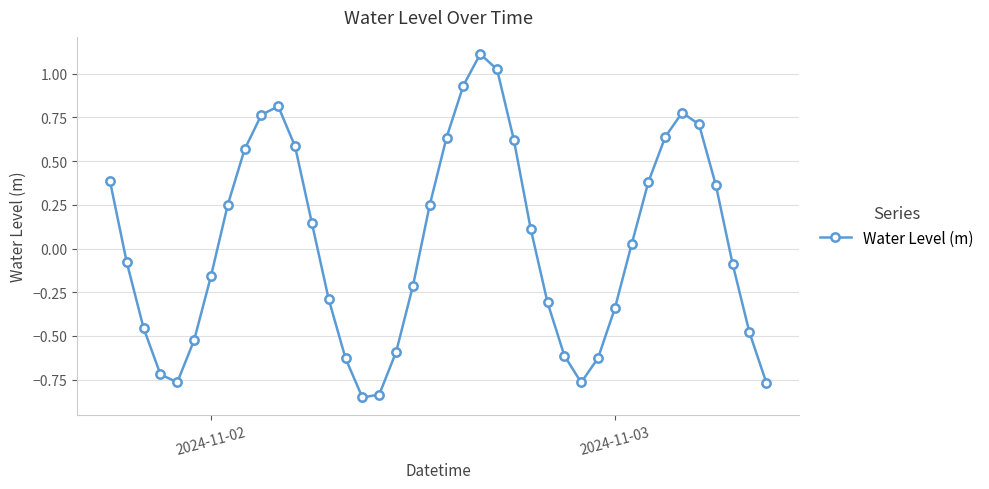

What is the change in value from 8 to 24?

+0.1